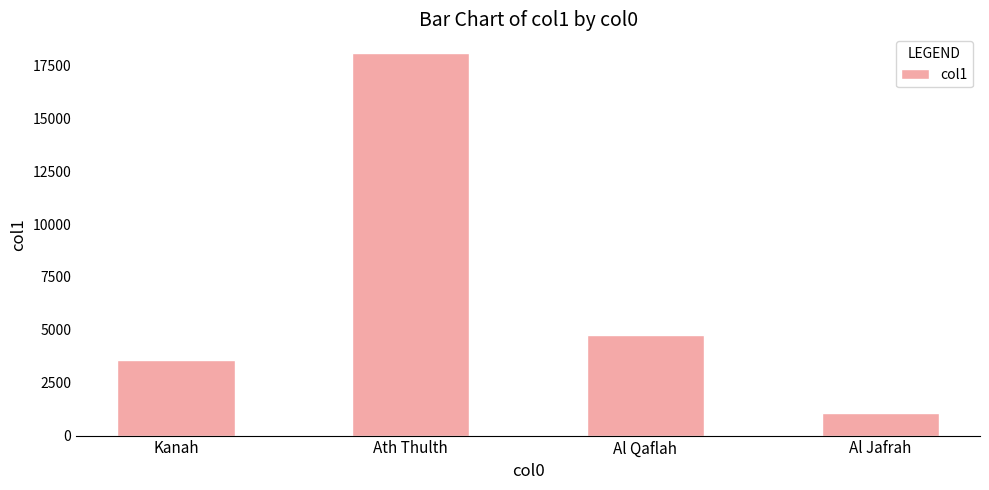

How many bars are there in total?

4